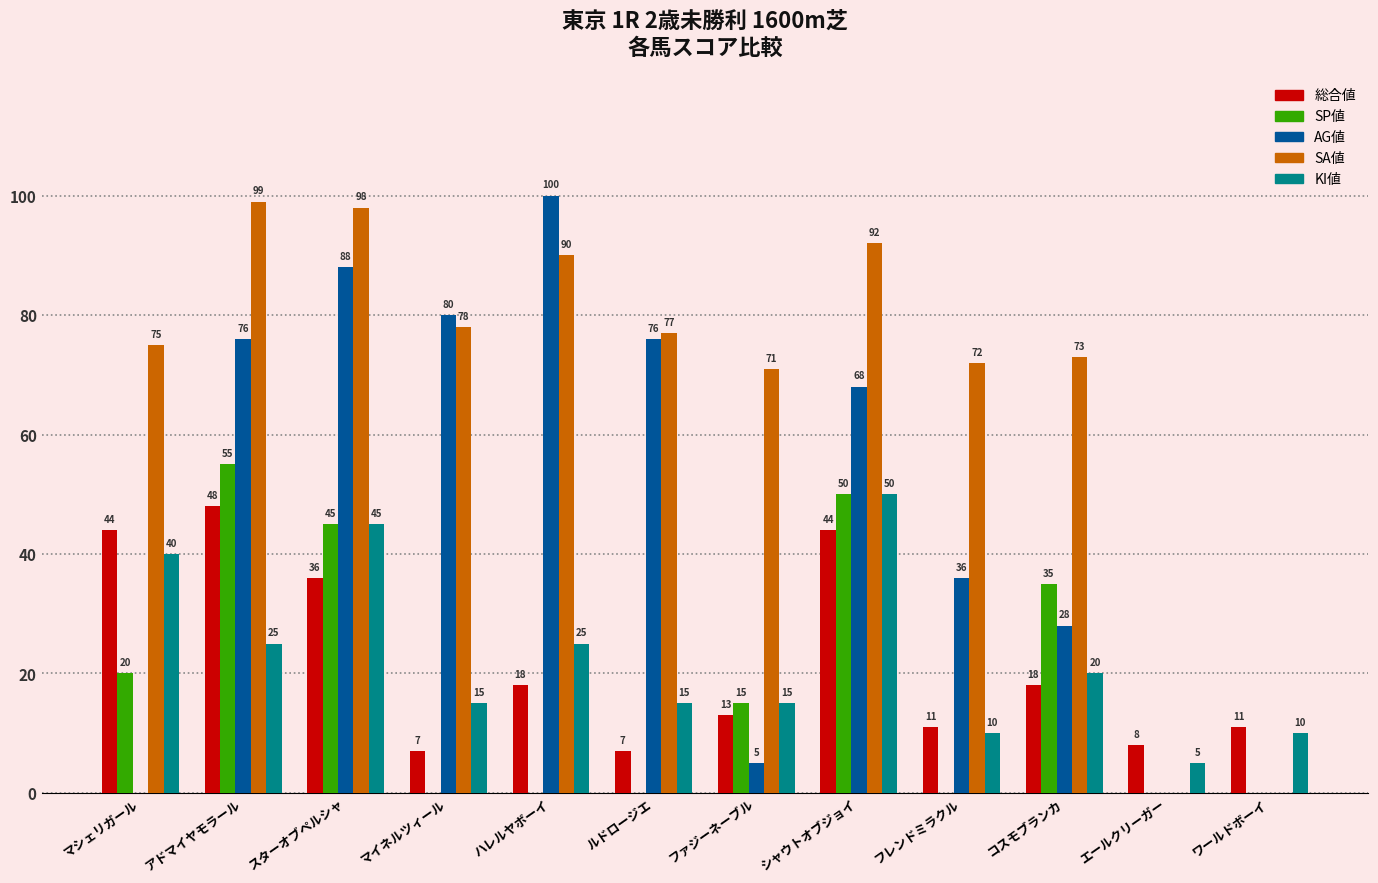

At which label is SA値 closest to 49?

ファジーネーブル